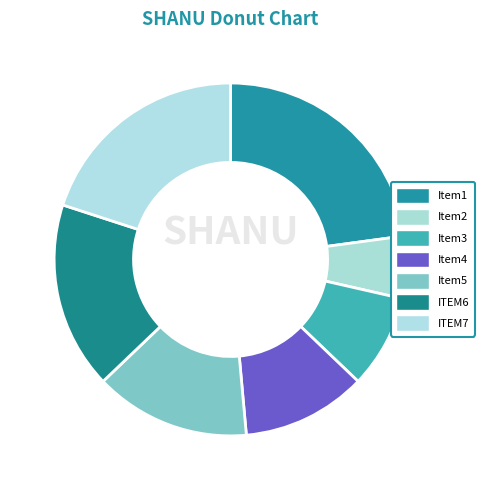

How many slices are in this pie chart?

7